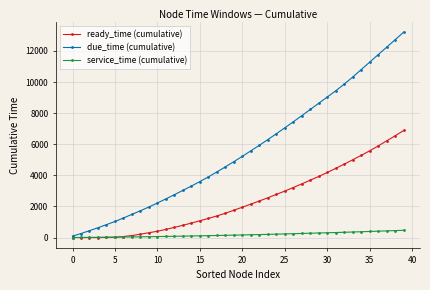

Which series has the largest total across all categories?

due_time (cumulative)